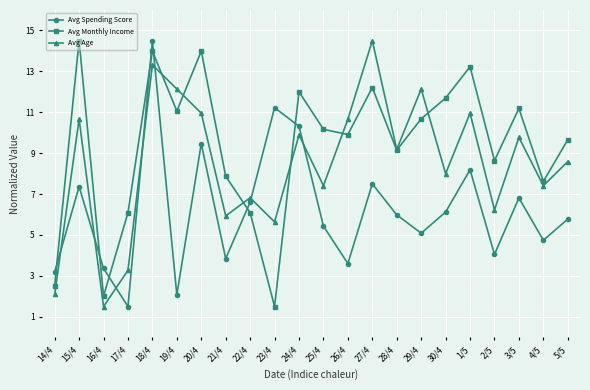

What position from the left is 27/4?

14